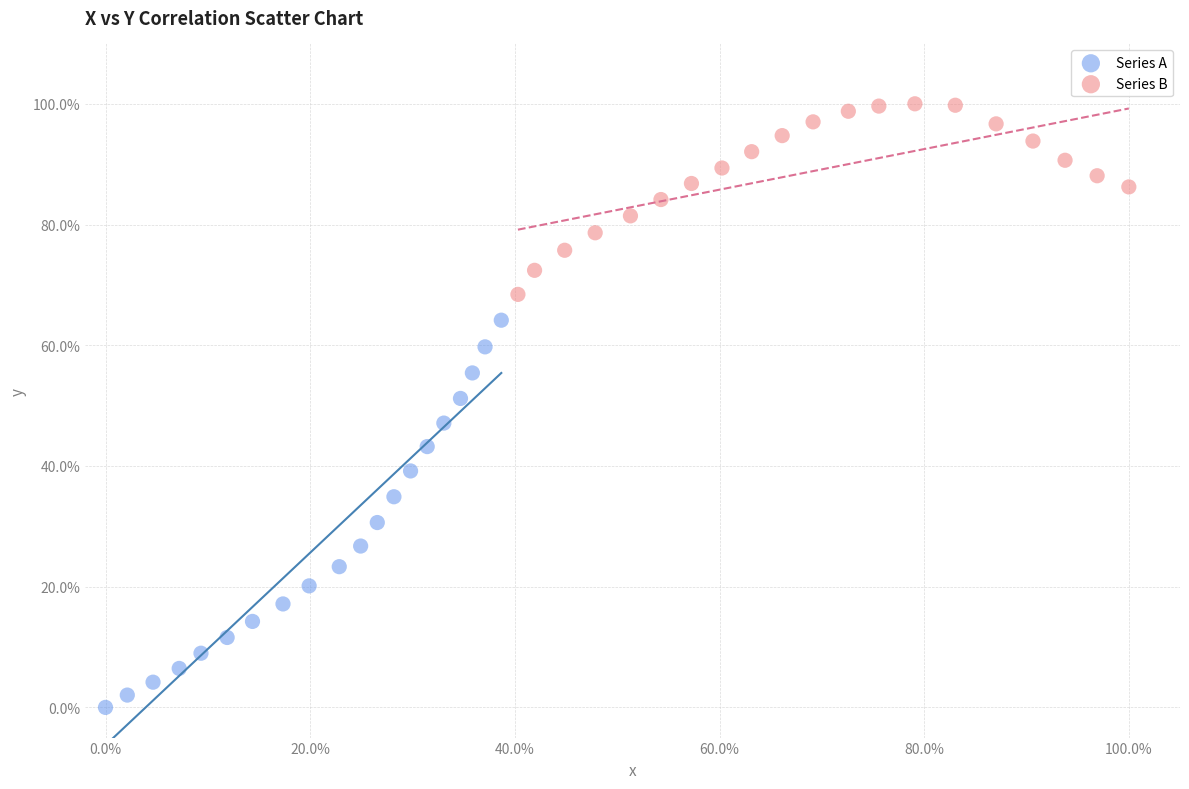

What are all the series names shown in the legend?

Series A, Series B